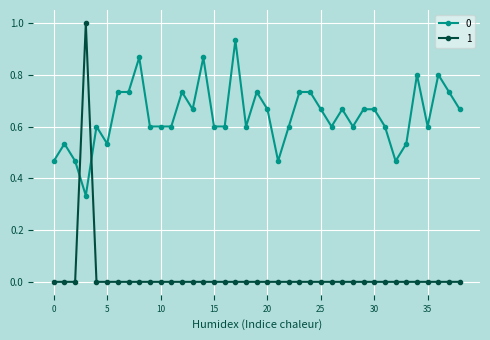

How many intersections are there between 1 and 0?

2